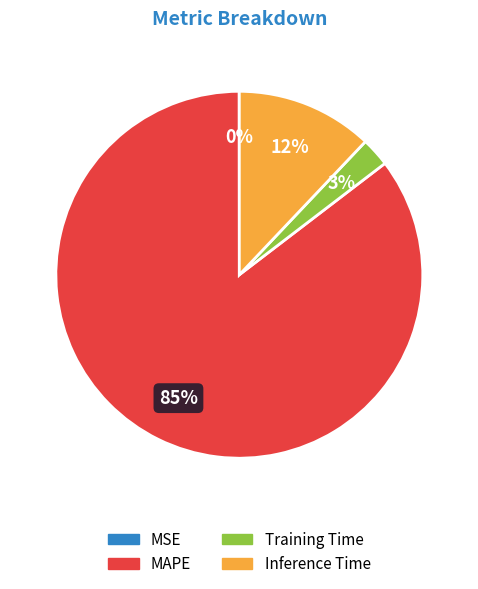

Is it true that Inference Time is 24% of the pie?

False